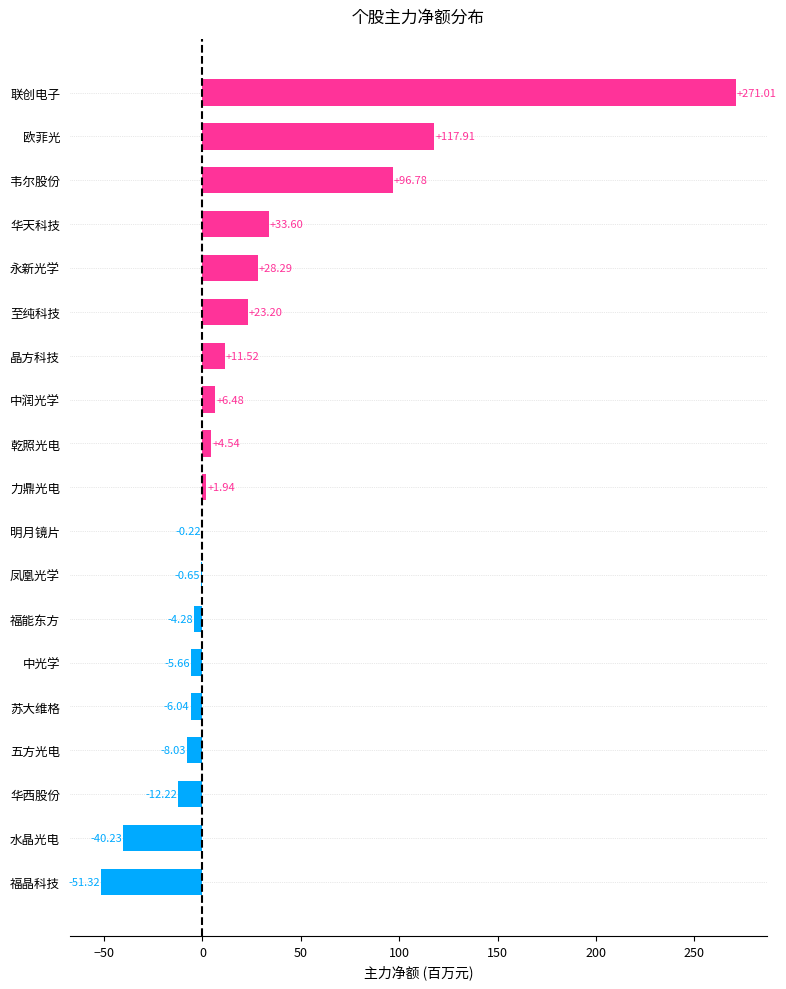

Where is the data nearest to the value 109?

欧菲光